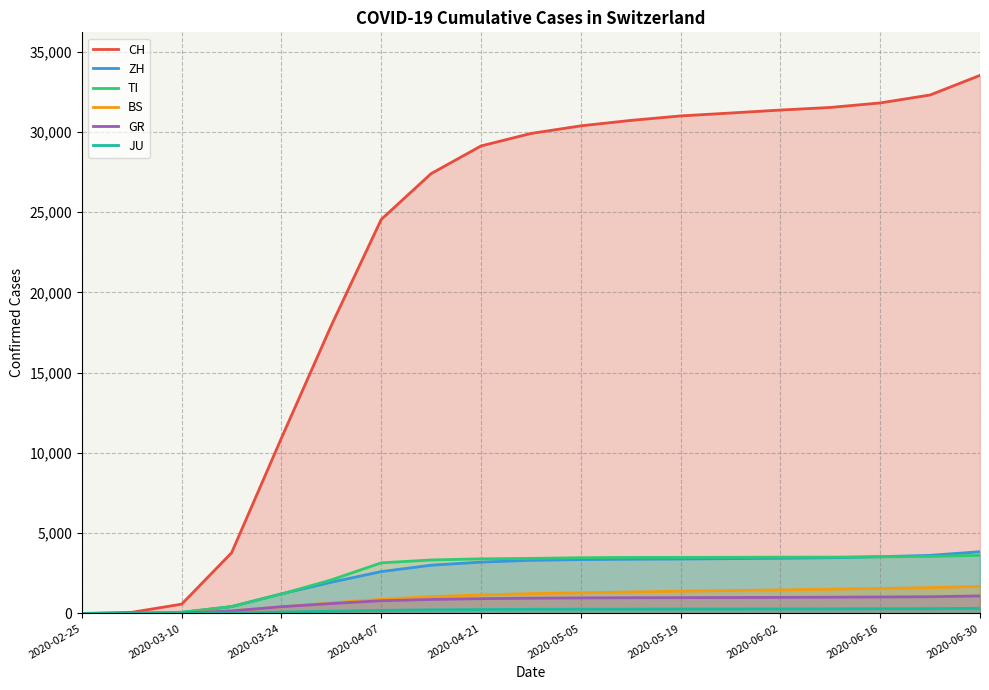

What is the value of the ZH point at the 19th from the left?

3845